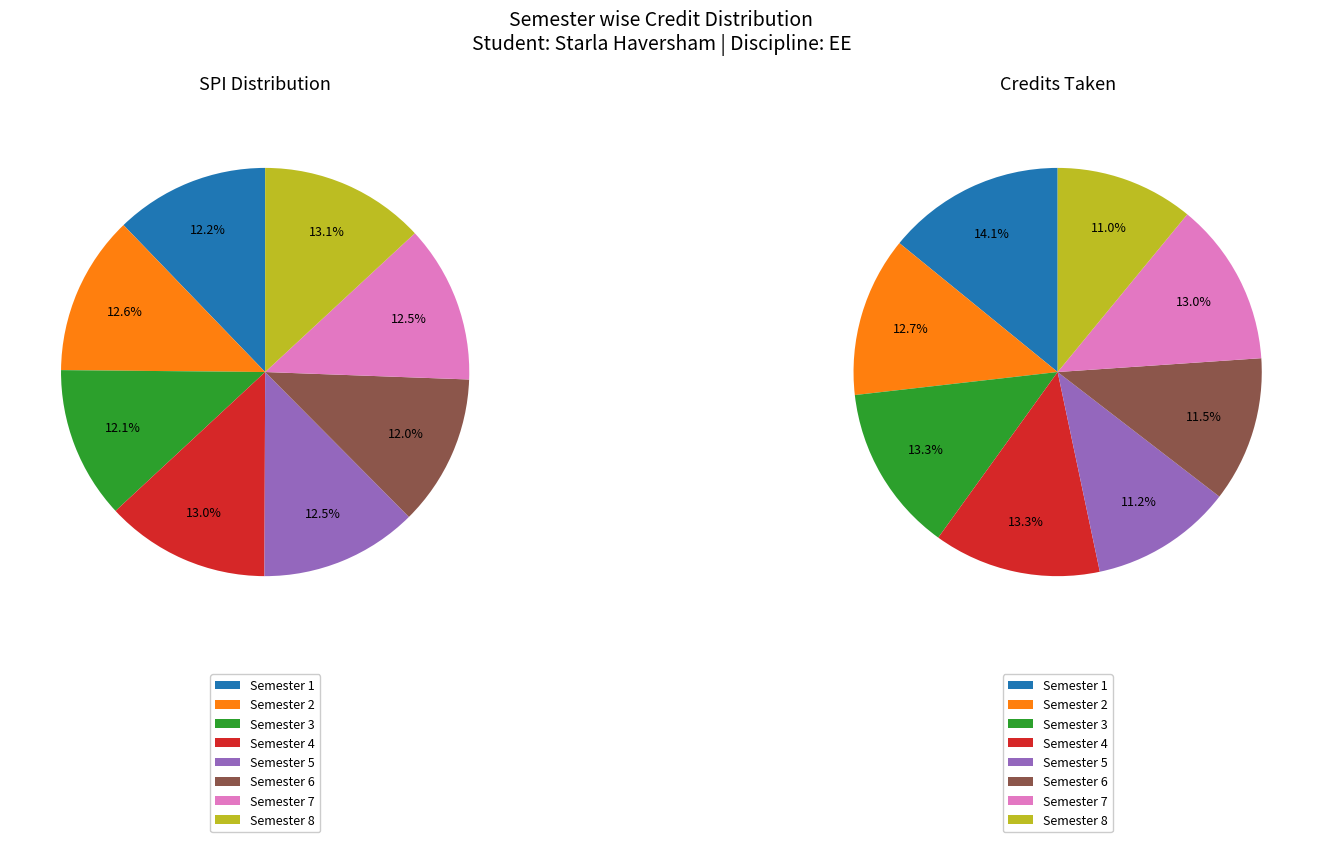

Is there a majority slice in this chart?

No